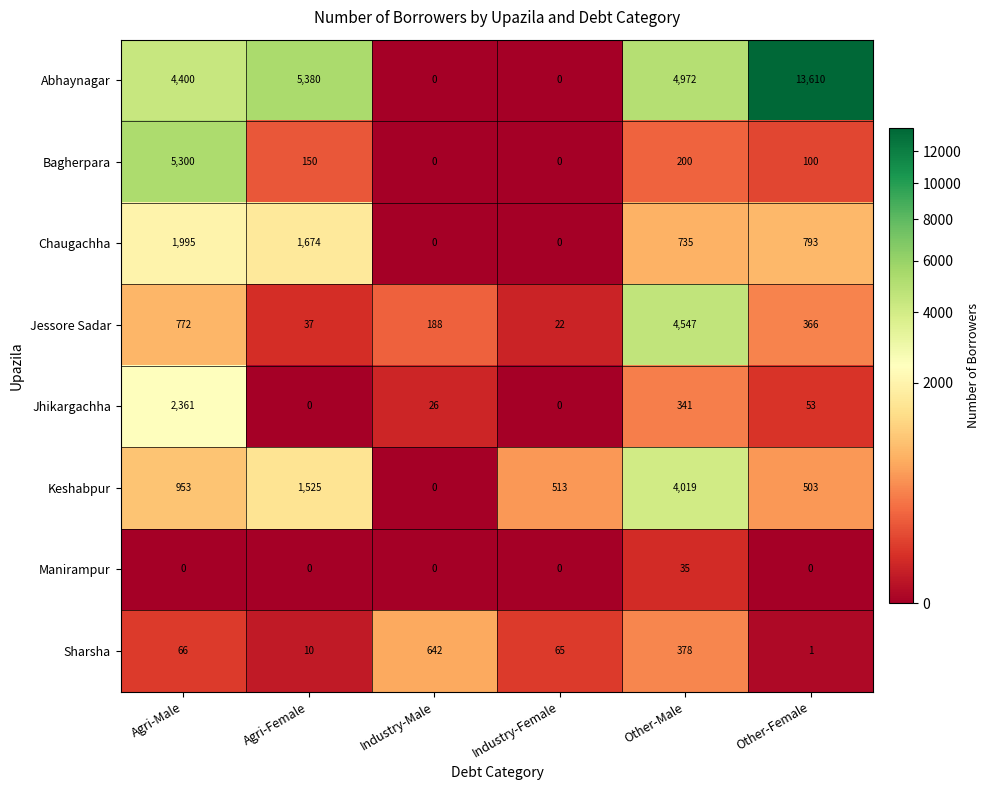

What is the approximate value of Sharsha at Industry-Male, to the nearest 50?

650